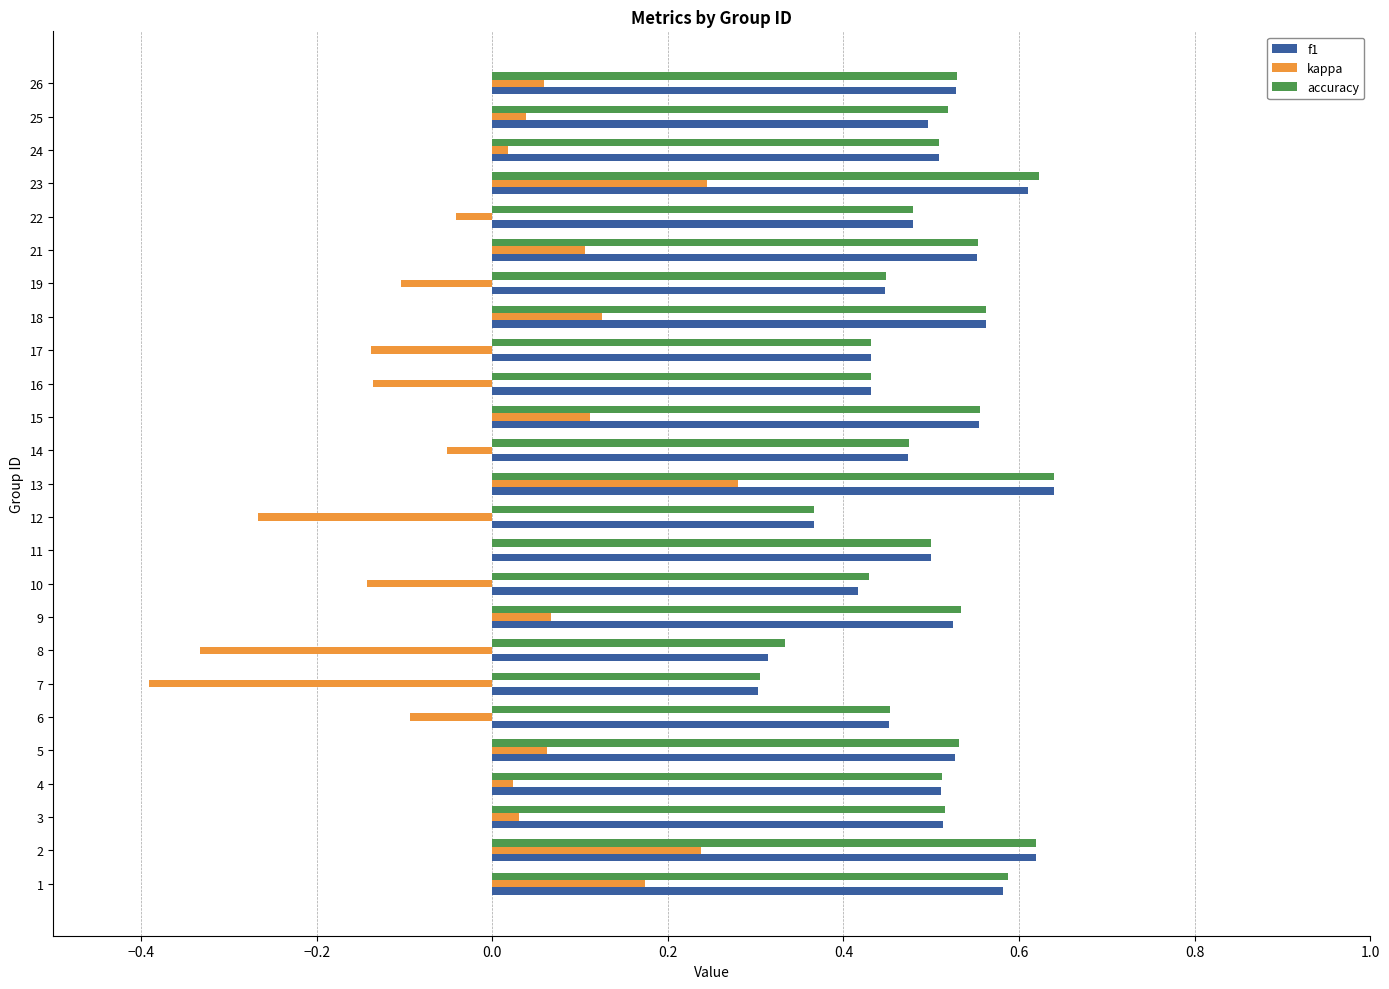

How many distinct data groups are displayed?

3